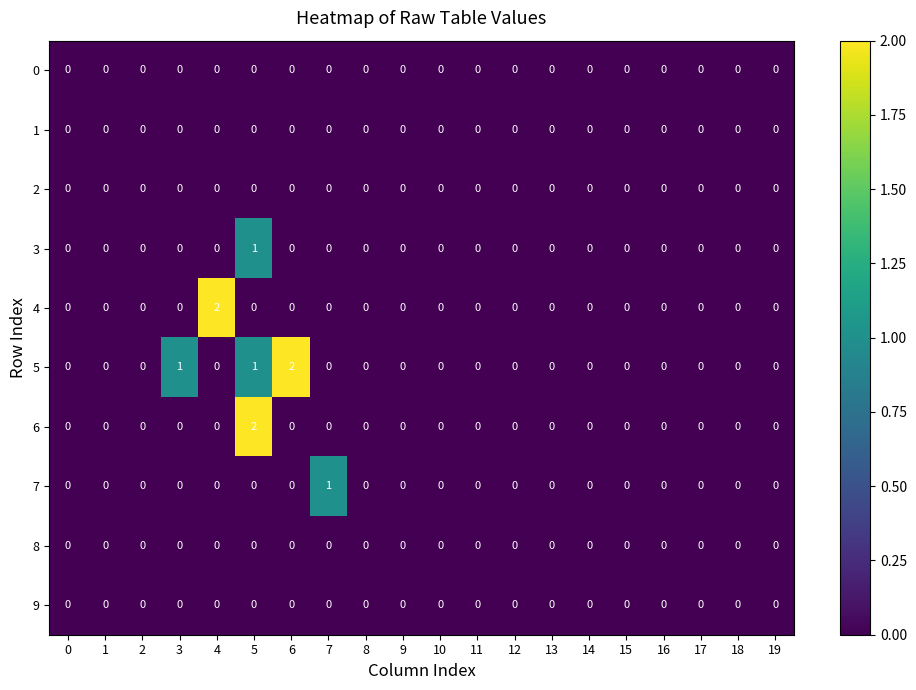

Is it true that 4 equals 0 at 2?

True